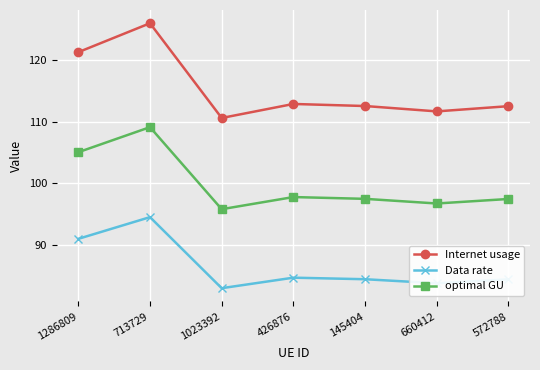

List the series in order of their peak value, lowest first.

Data rate, optimal GU, Internet usage